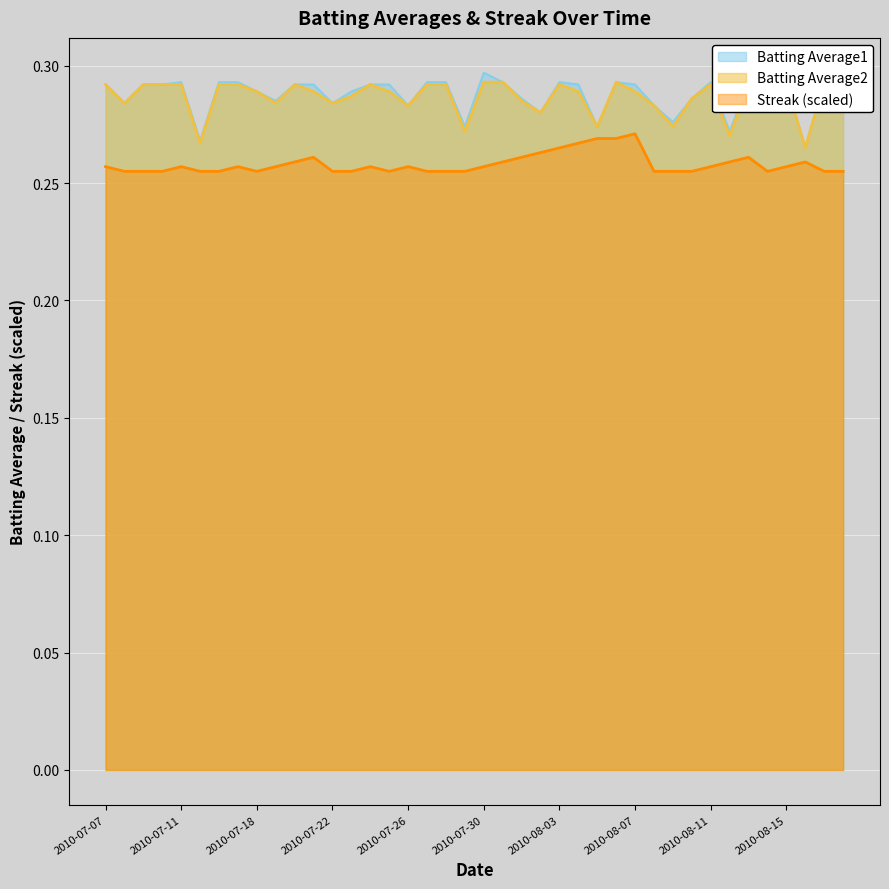

The value of Batting Average1 at 2010-07-10 is 0.3. True or false?

True